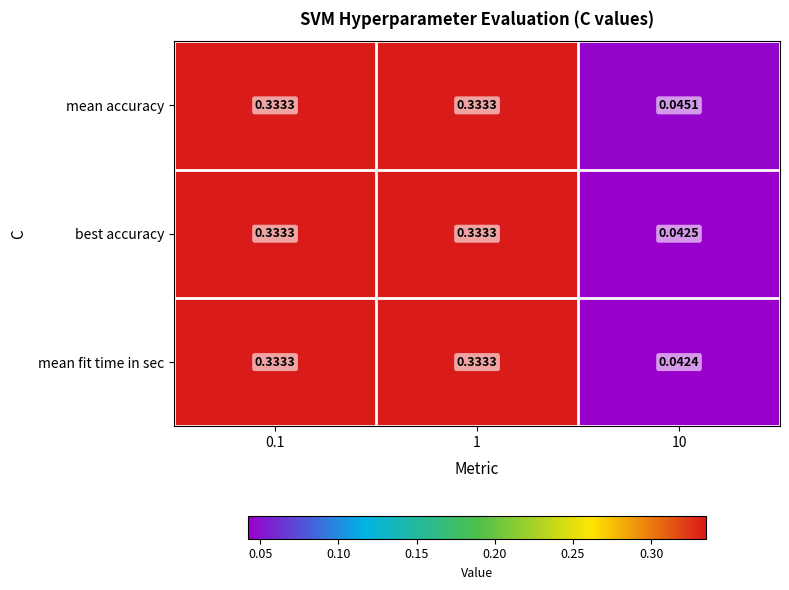

Rank the series at 10 from highest to lowest value.

mean accuracy, best accuracy, mean fit time in sec